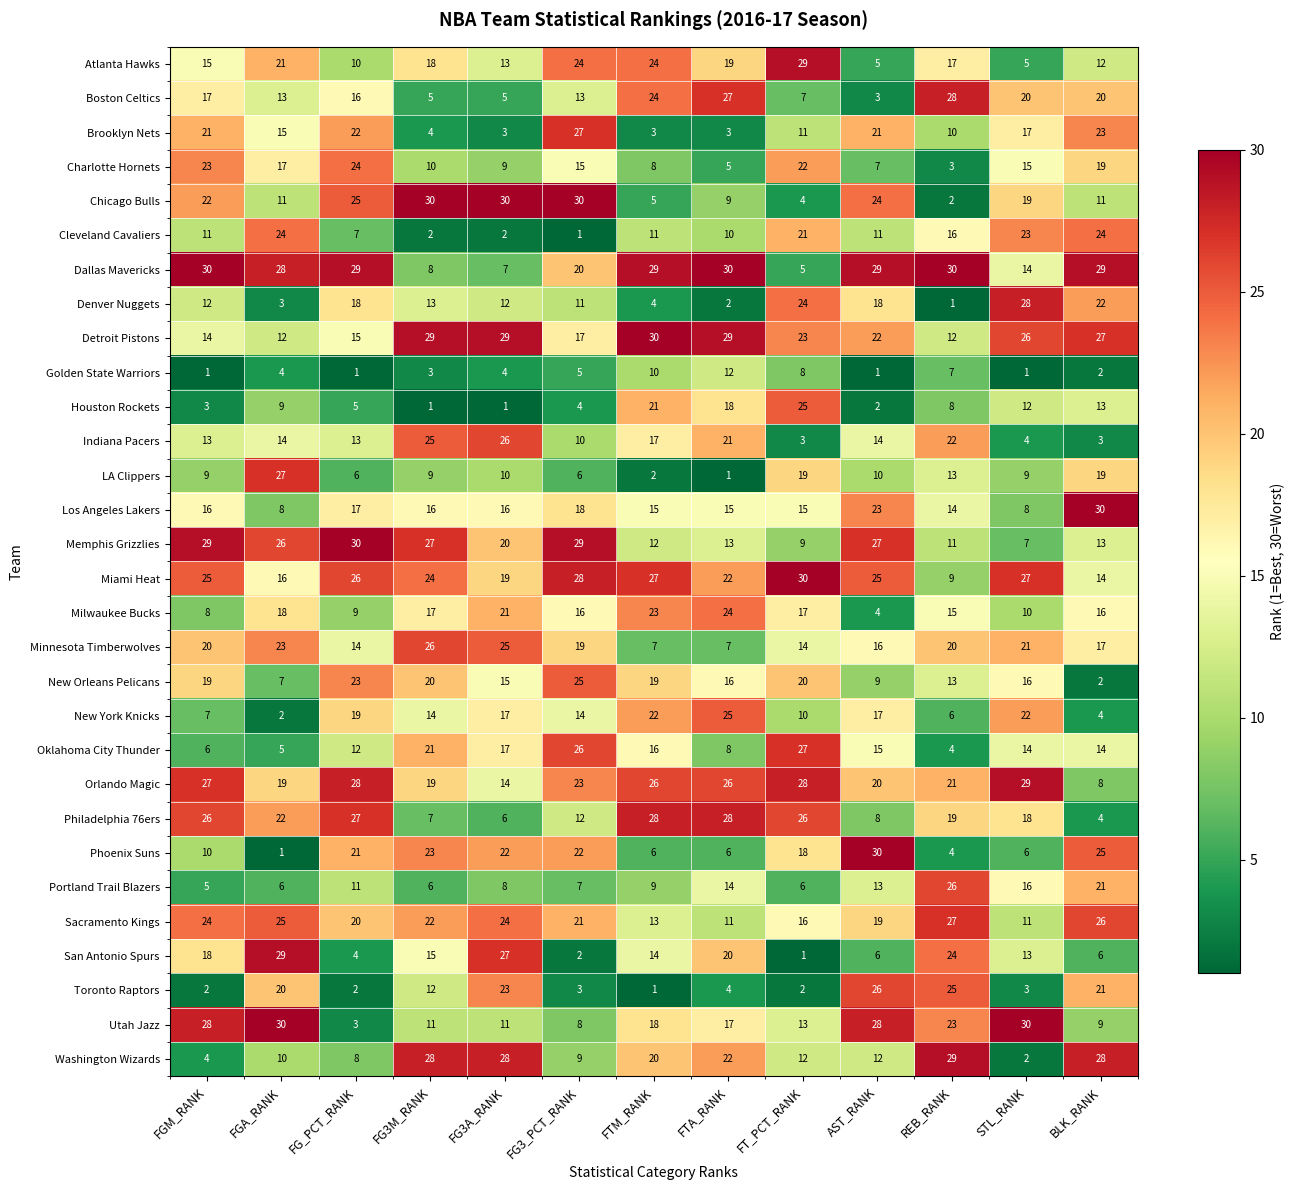

The value of Toronto Raptors at AST_RANK is 46. True or false?

False